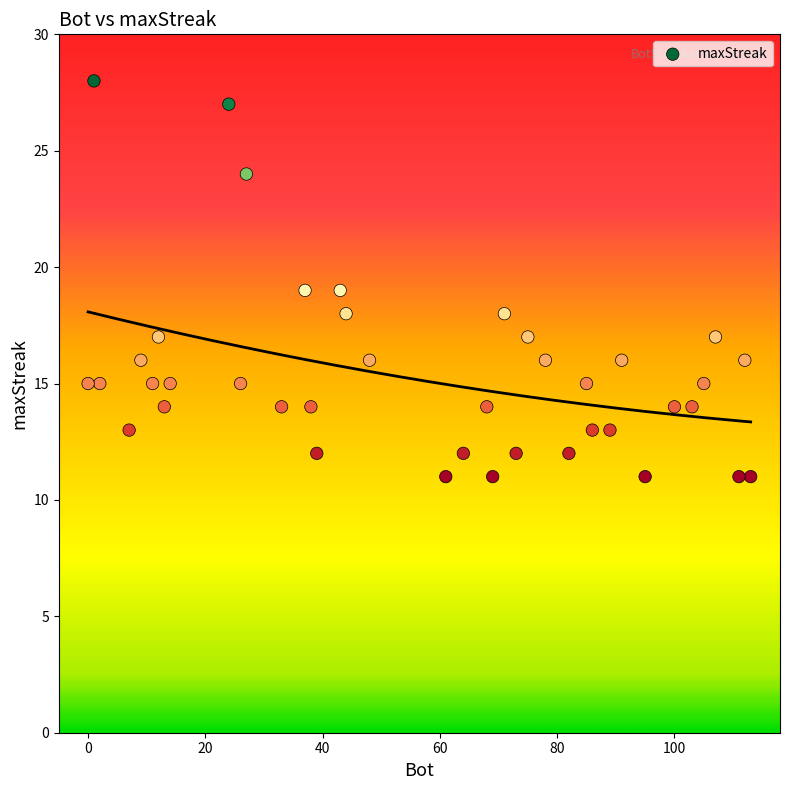

What is the range of Y values (max minus min)?

17